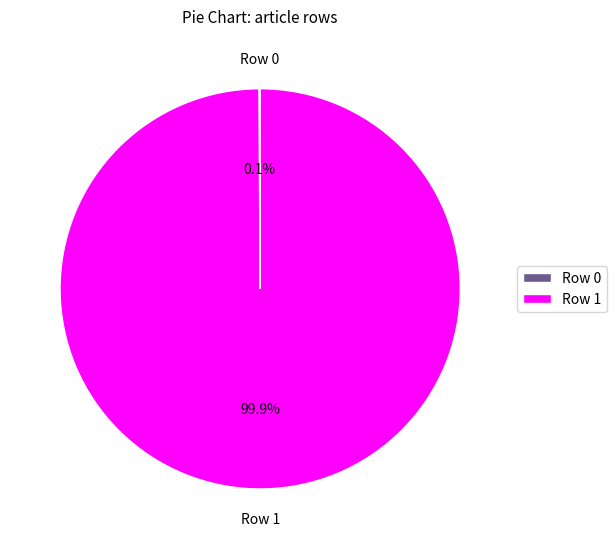

What percentage is the Row 1 slice, to the nearest percent?

100%